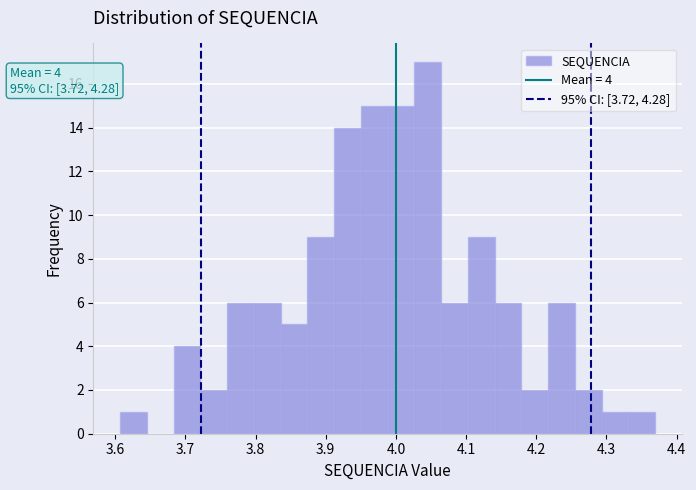

Around what value on the x-axis is the tallest bar? Give the approximate position of its centre, as read against the axis.

4.05